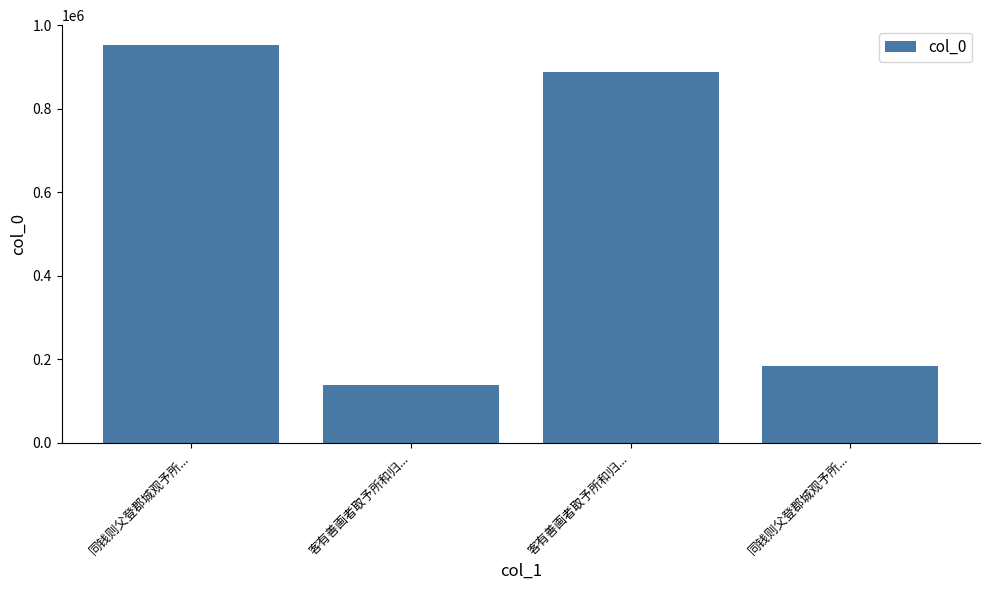

What is the smallest value displayed?

139116